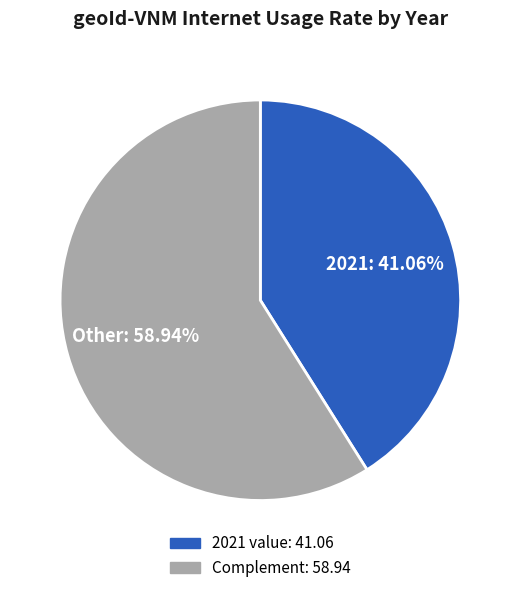

Is there any slice that represents more than half of the pie?

Yes